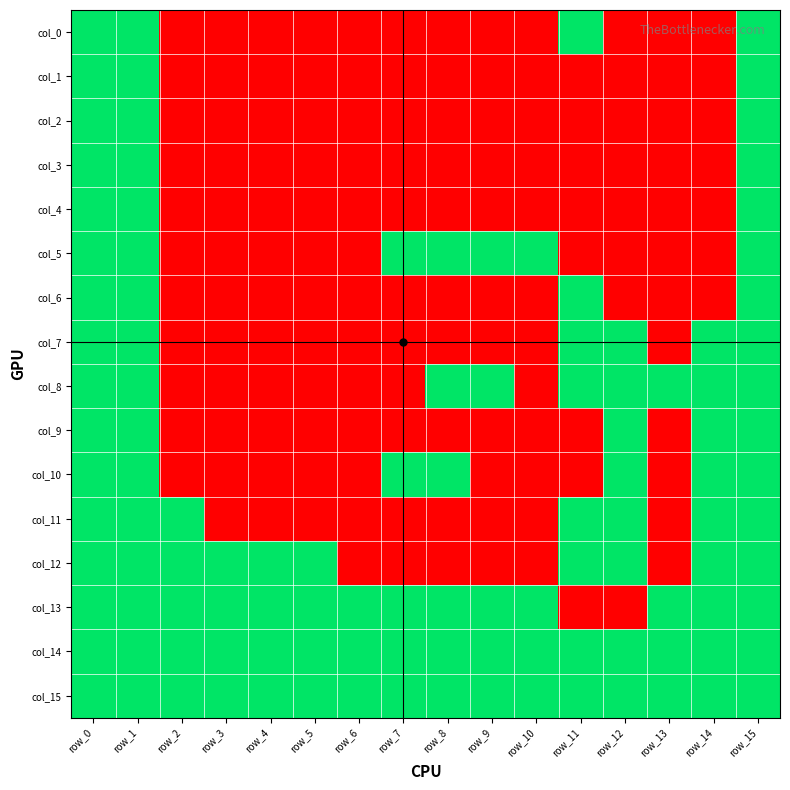

Between row_12 and row_14, which is larger?

row_12